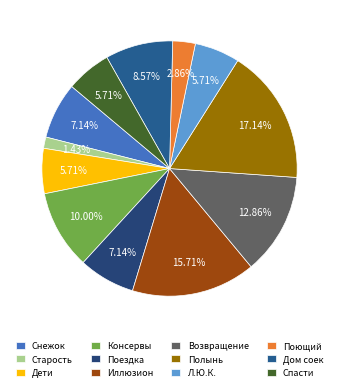

To the nearest percent, what is the average slice percentage?

8%